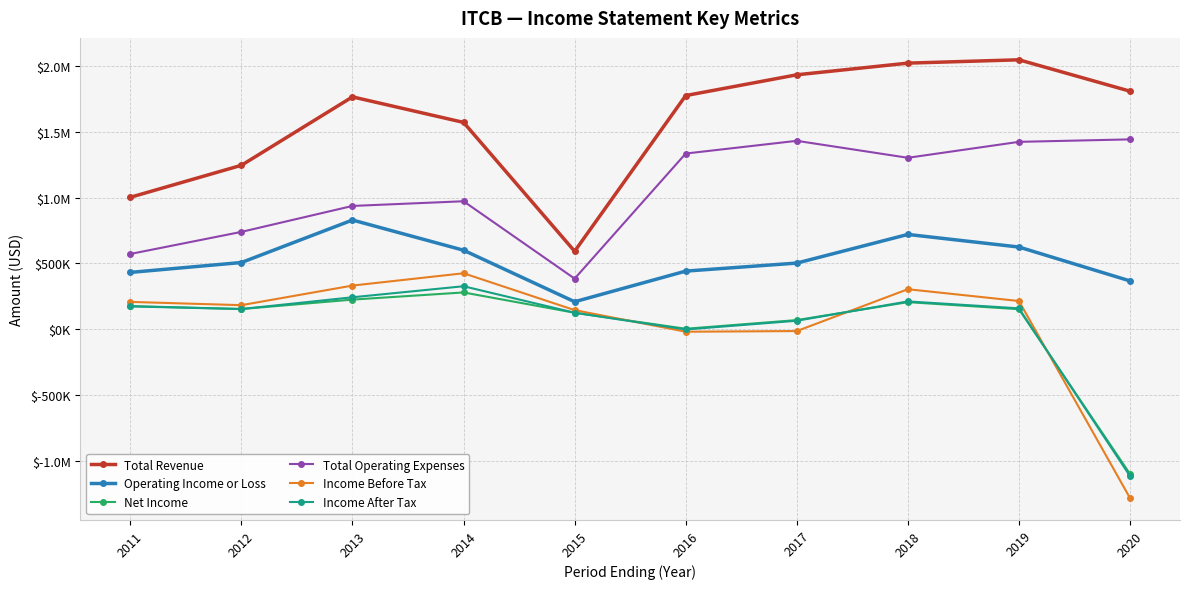

Which has a higher value, 2014 or 2019?

2019